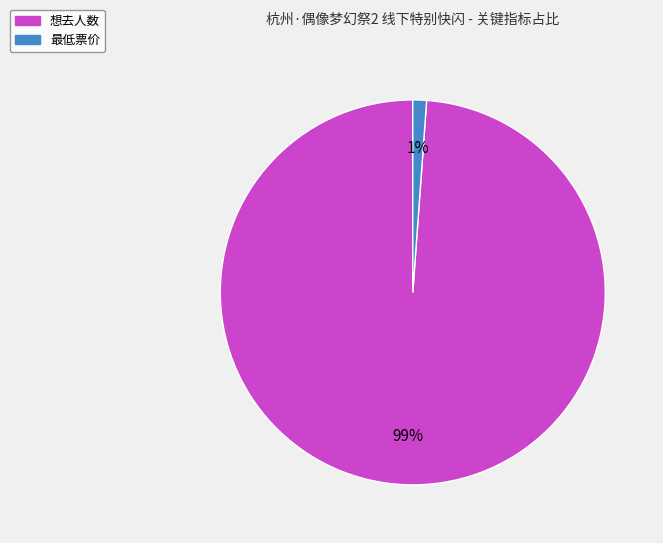

To the nearest percent, what portion does 最低票价 represent?

1%